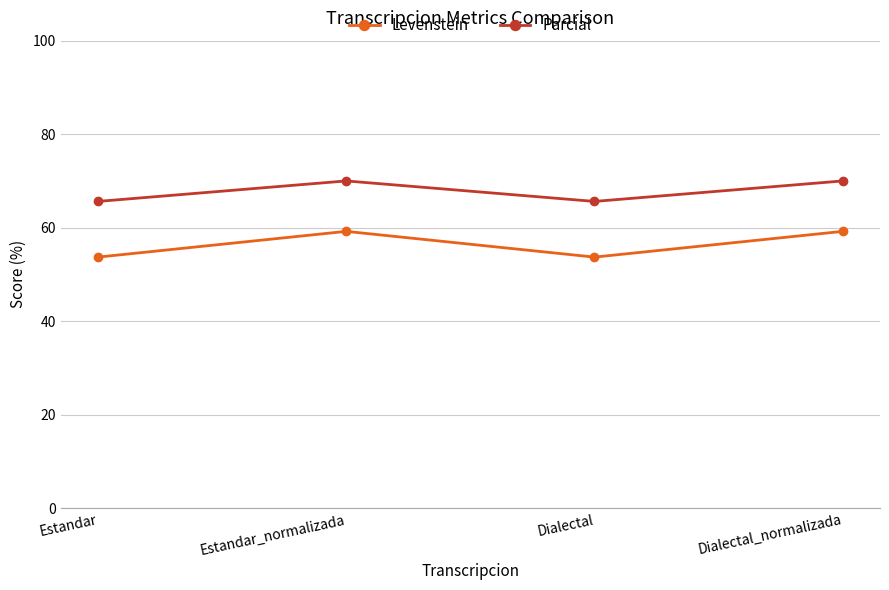

What is the spread (max minus min) of values at Estandar_normalizada?

10.8